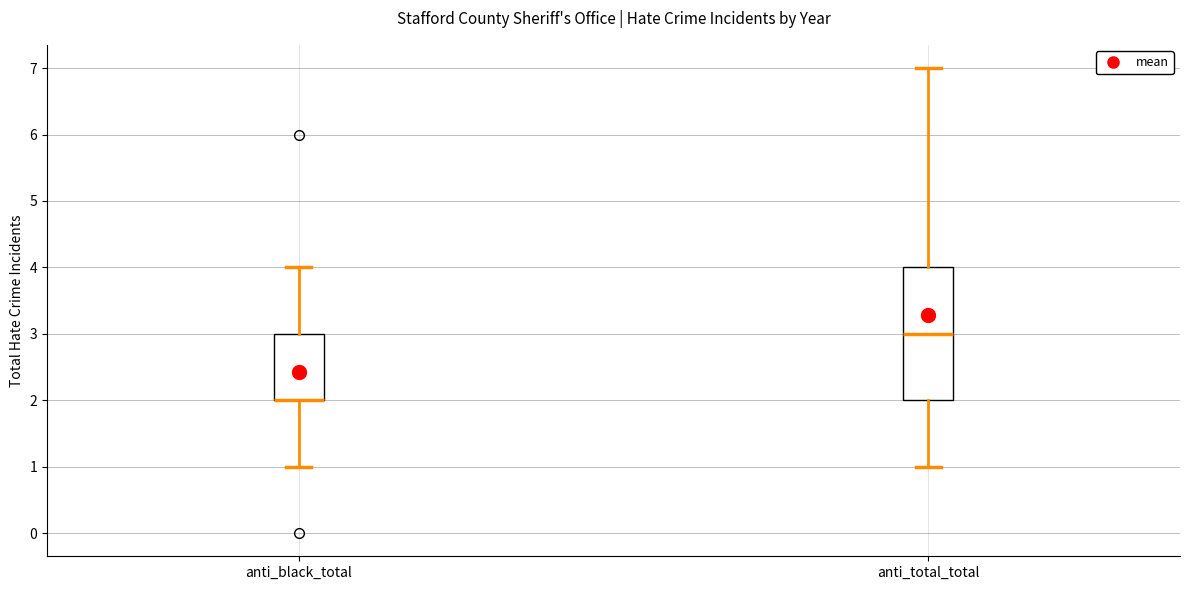

Reading left to right, read every box against the y-axis: the position of its median line, the range the box covers, and the ends of its whiskers. The values are not printed on the chart, so give them approximately, as read against the axis.

anti_black_total: median 2 (drawn on the box's lower edge), box 2 to 3, whiskers 1 to 4
anti_total_total: median 3, box 2 to 4, whiskers 1 to 7